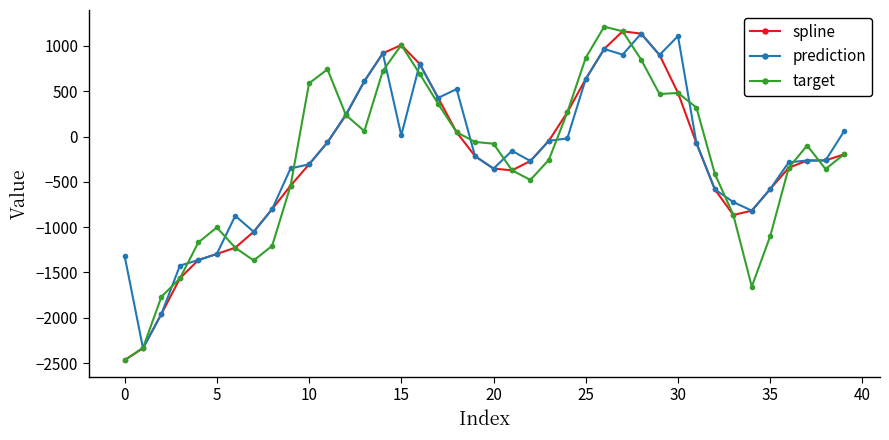

What is the value of the spline point at the 18th from the left?

426.8